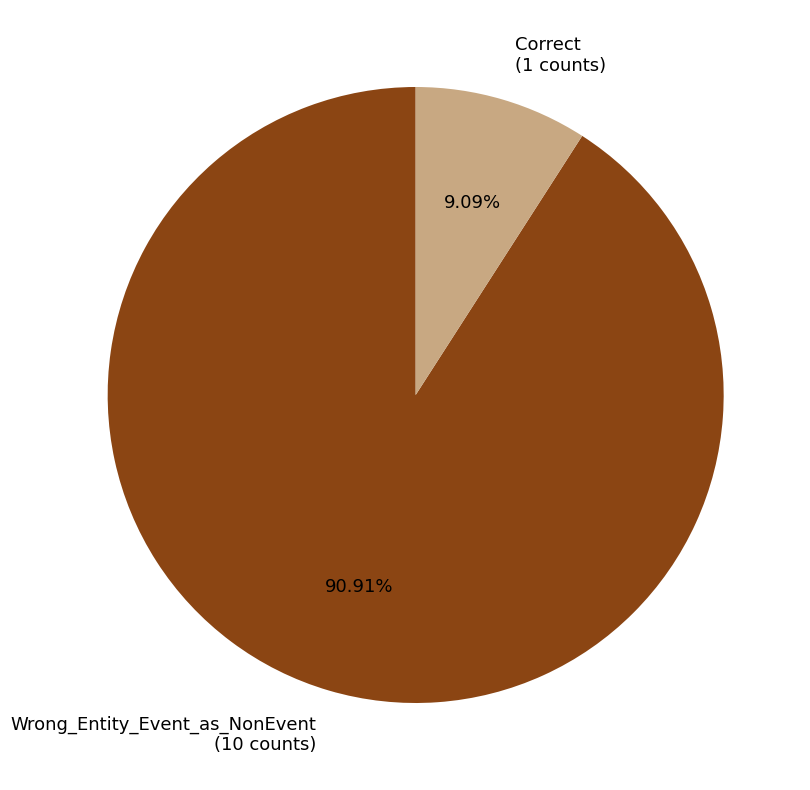

How many segments does this pie chart have?

2